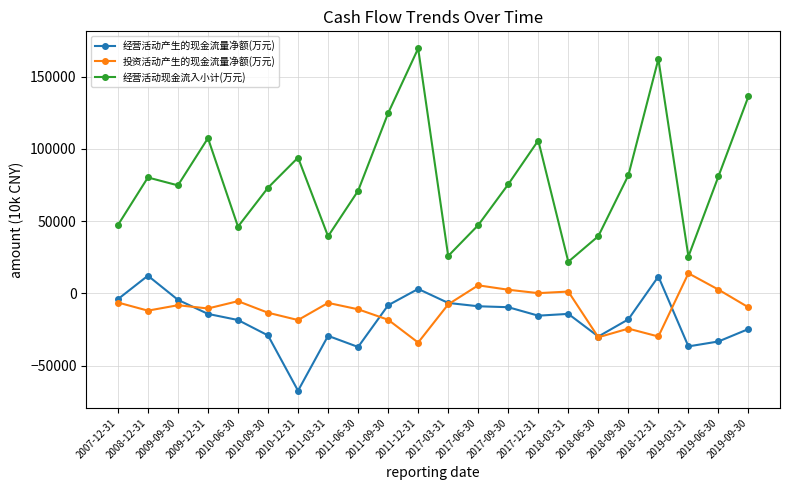

What is the label of the 14th point from the right?

2011-06-30